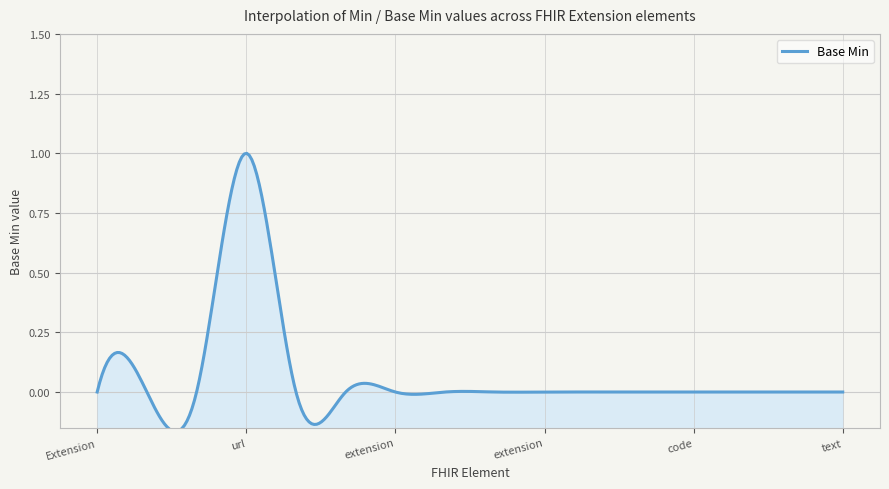

Does the chart display data point markers on the line(s)?

No